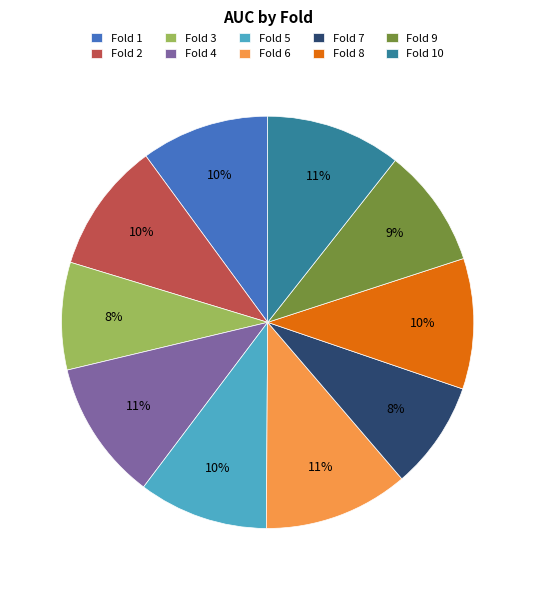

How many segments does this pie chart have?

10